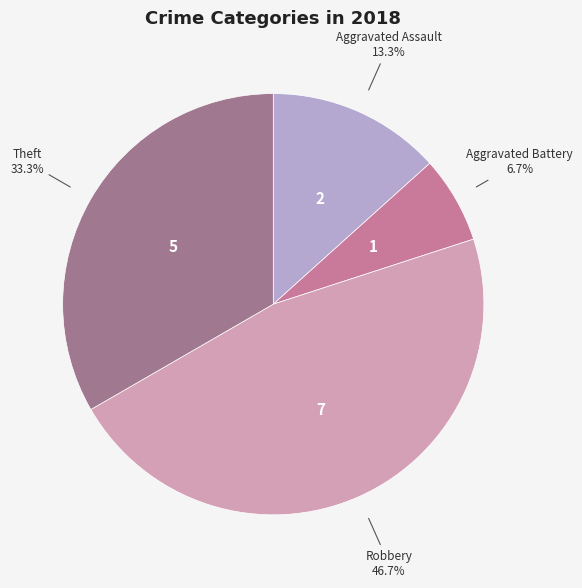

How many segments does this pie chart have?

4